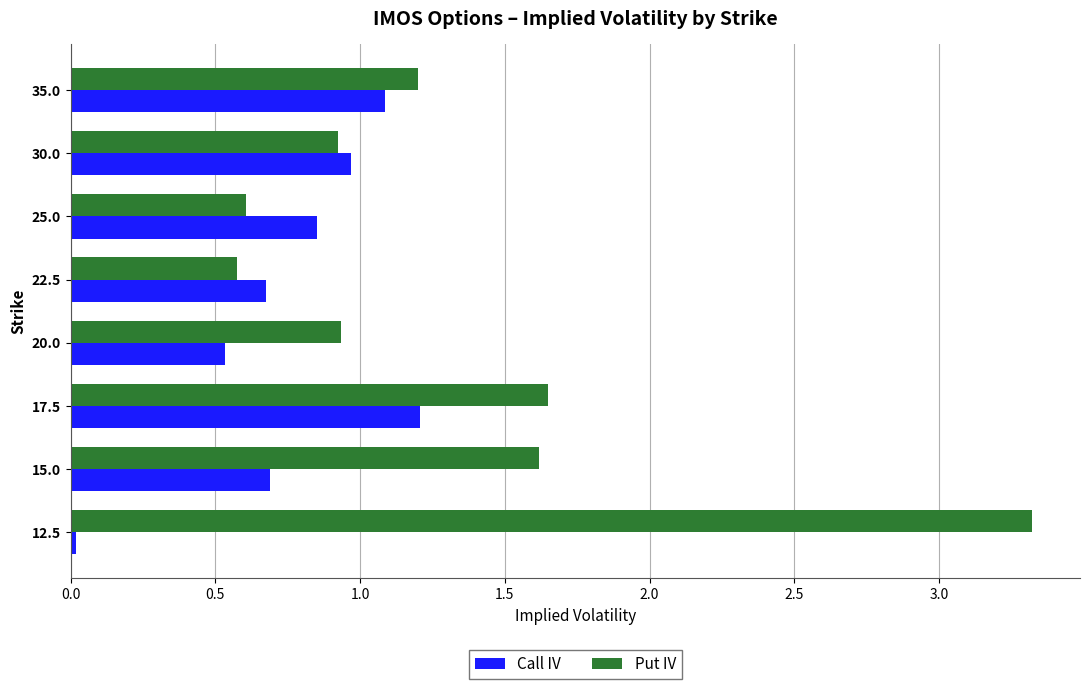

List the series in order of their peak value, lowest first.

Call IV, Put IV